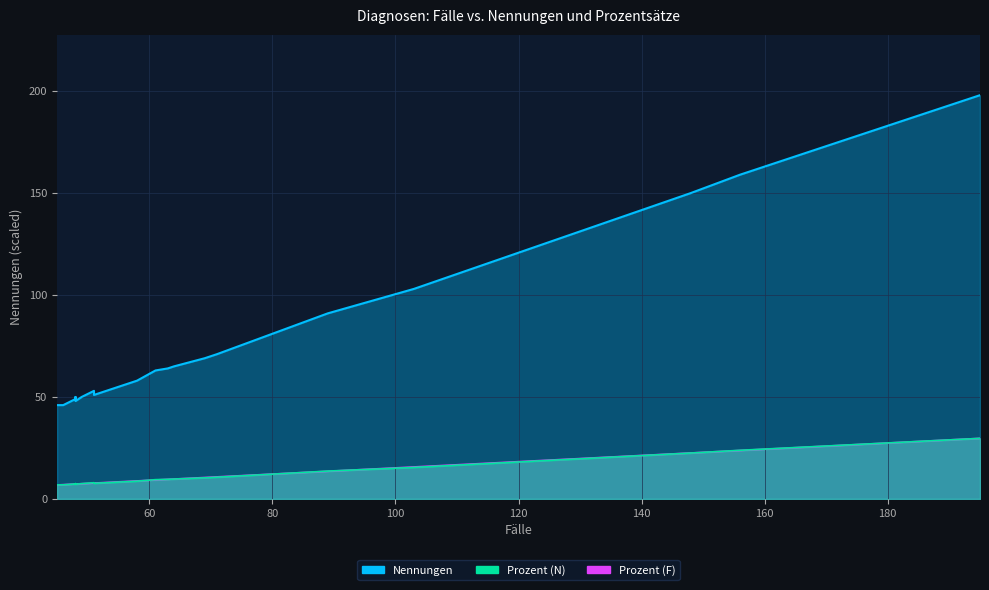

At how many categories does at least one series exceed 166?

1